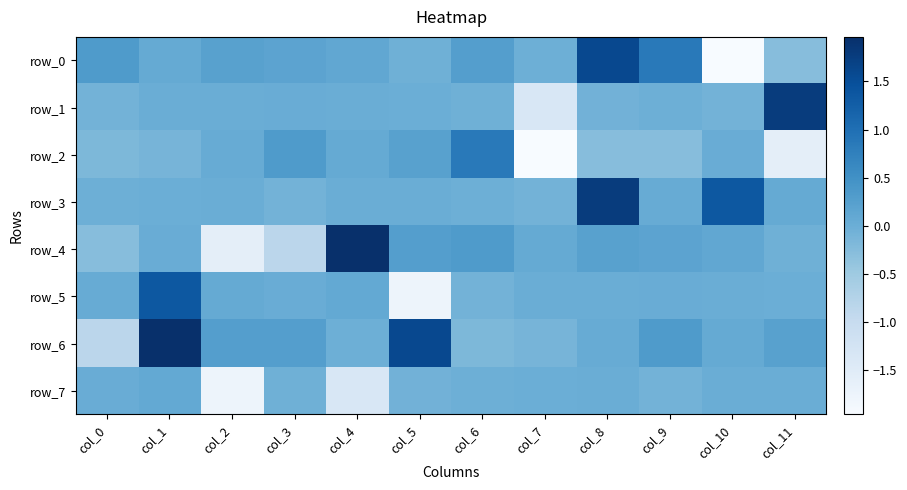

Is the value of row_4 at col_1 greater than the value of row_1 at col_11?

No